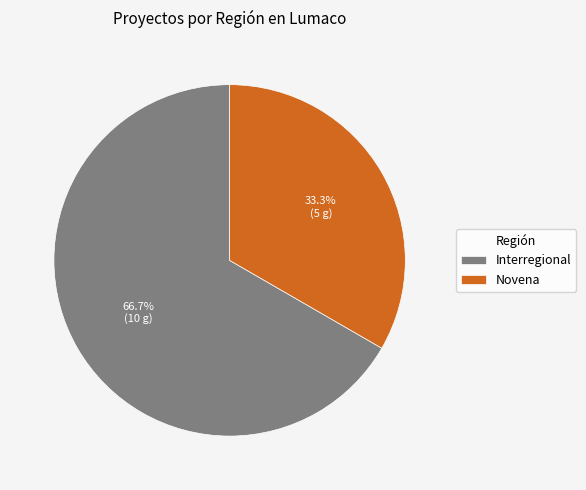

Is Novena the majority of the pie?

No